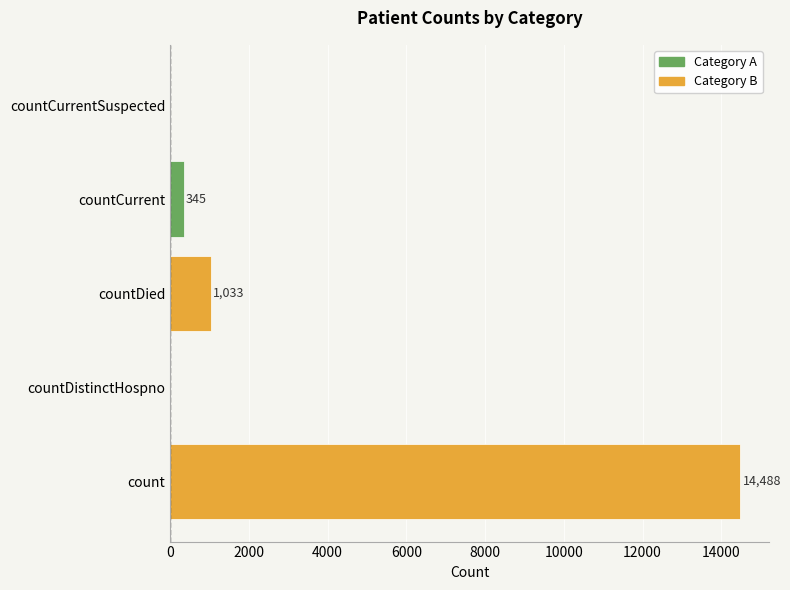

At which label is the value closest to 7244?

countDied